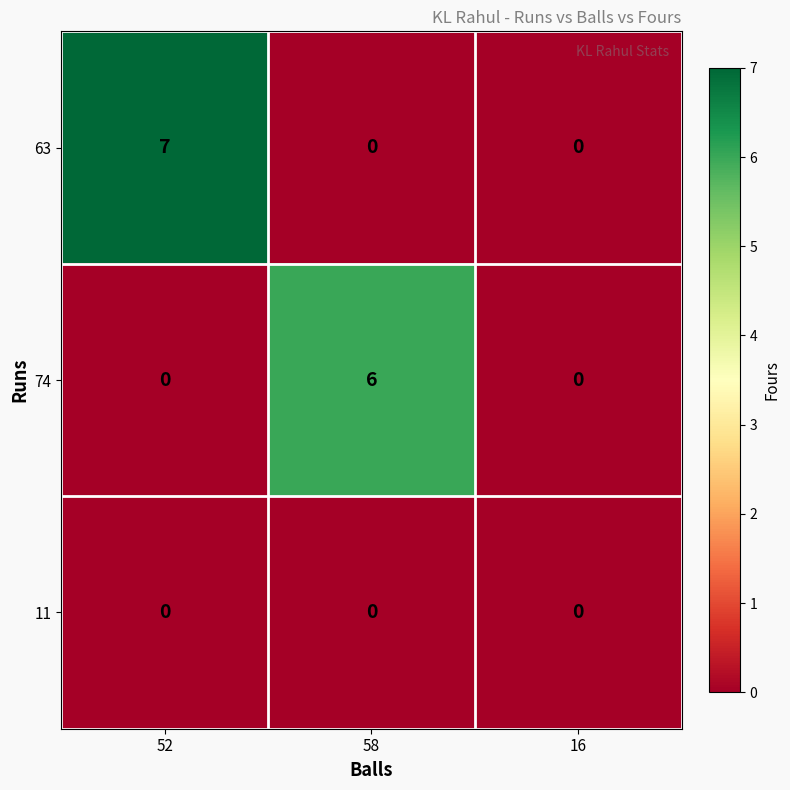

What is the sum of the 74 values at 58 and 52?

6